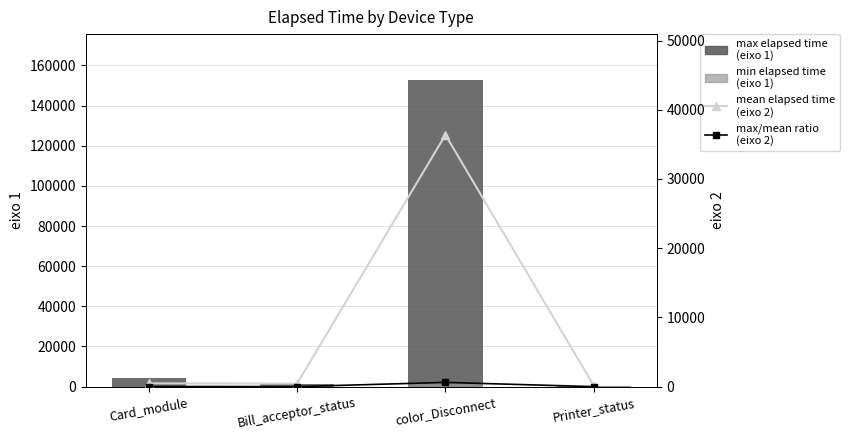

At which label does max elapsed time
(eixo 1) first exceed 4382?

color_Disconnect